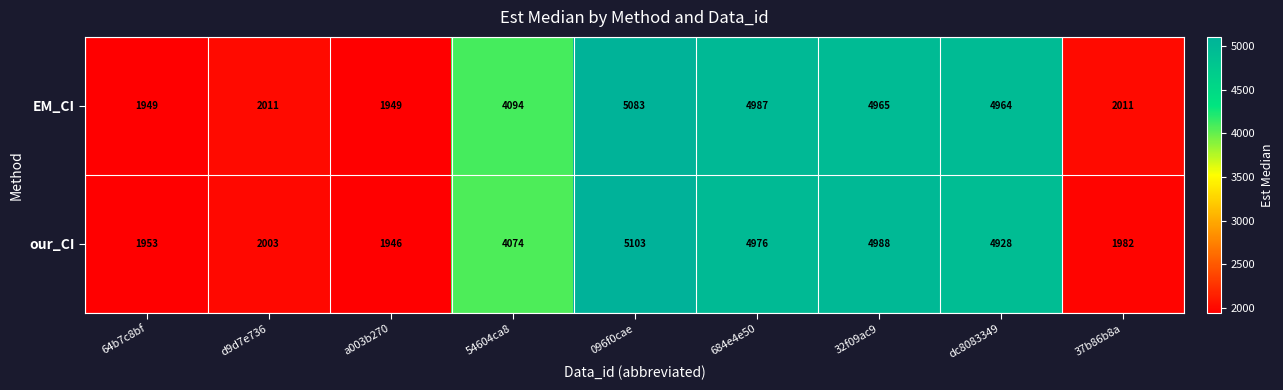

What is the lowest value of the our_CI series?

1946